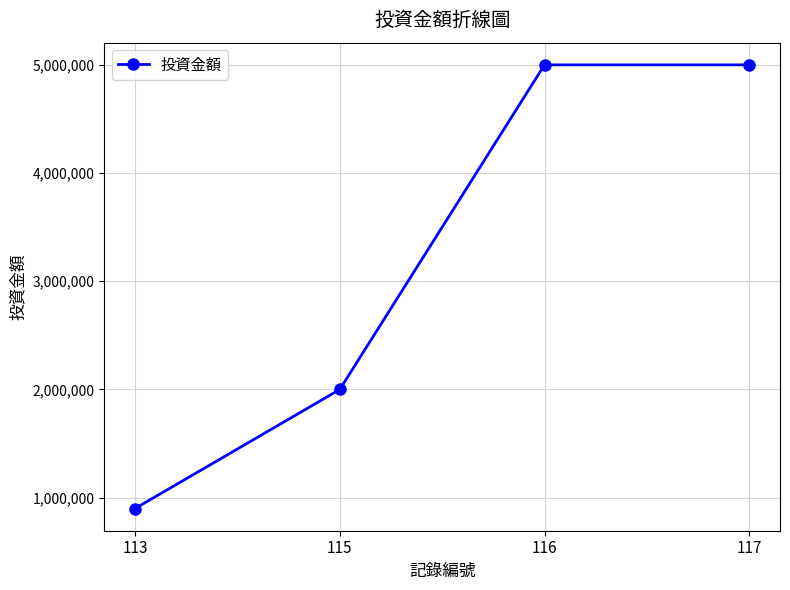

What value does the data have at 113, to the nearest 50?

900000